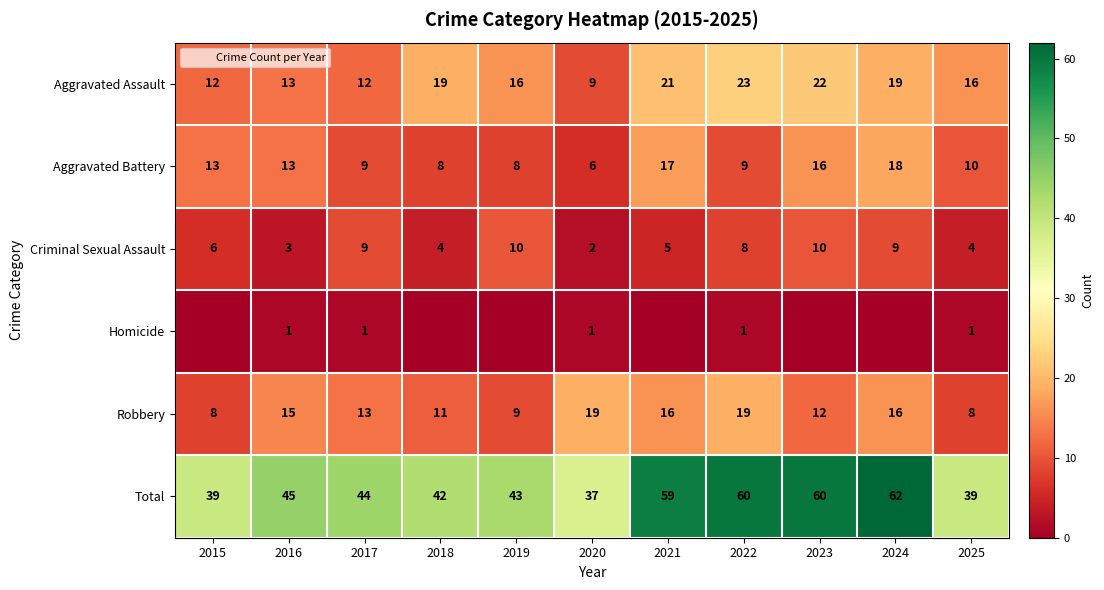

What is the difference between the highest and lowest values at 2020?

36